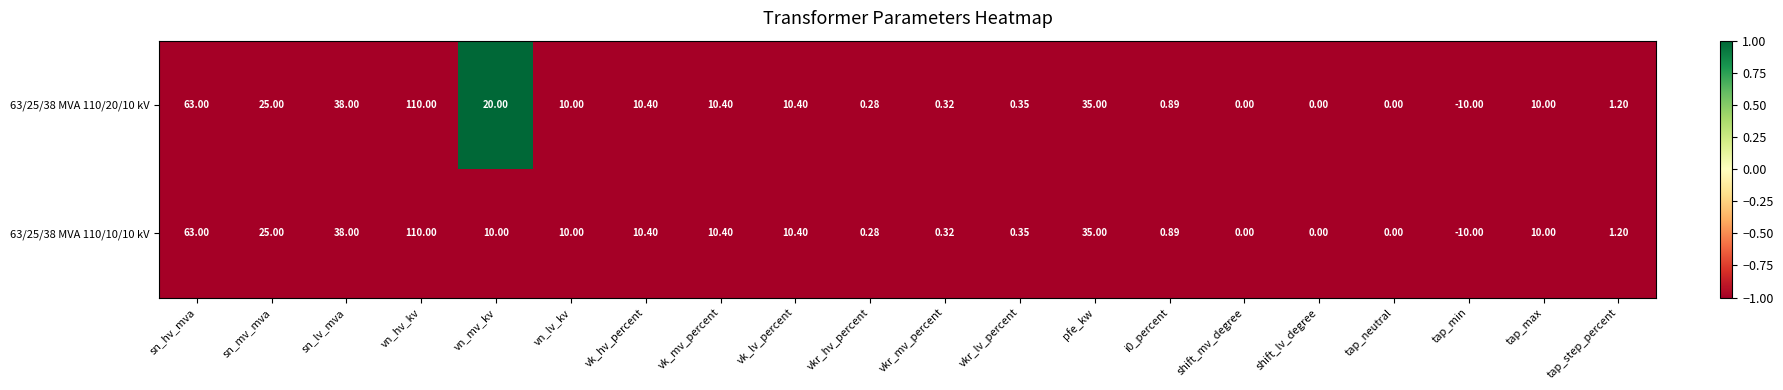

Where does the 63/25/38 MVA 110/10/10 kV series first go above 10?

sn_hv_mva